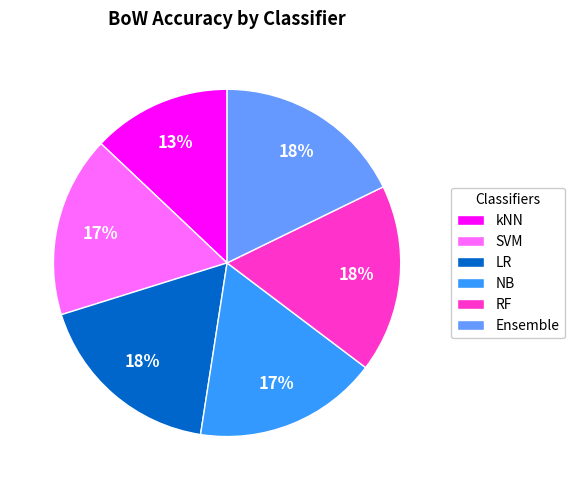

How many slices are in this pie chart?

6